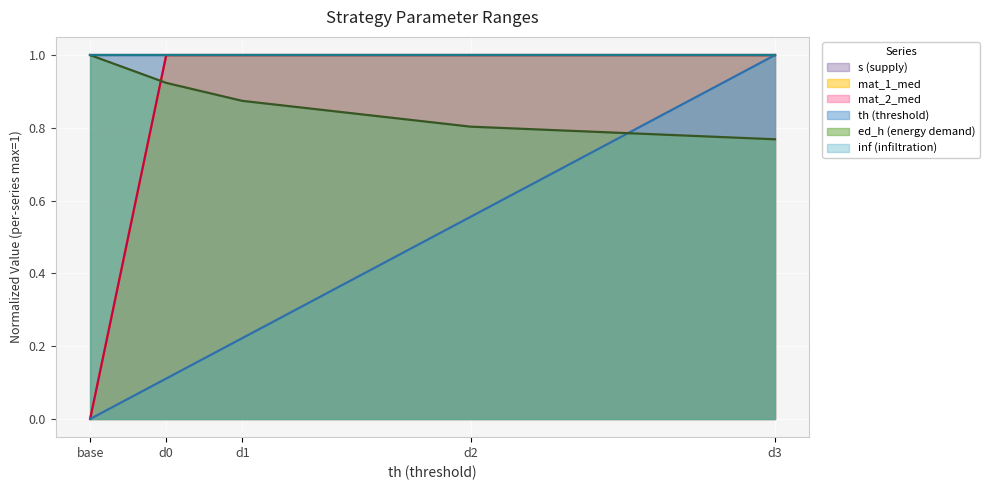

How many lines are shown in the chart?

6